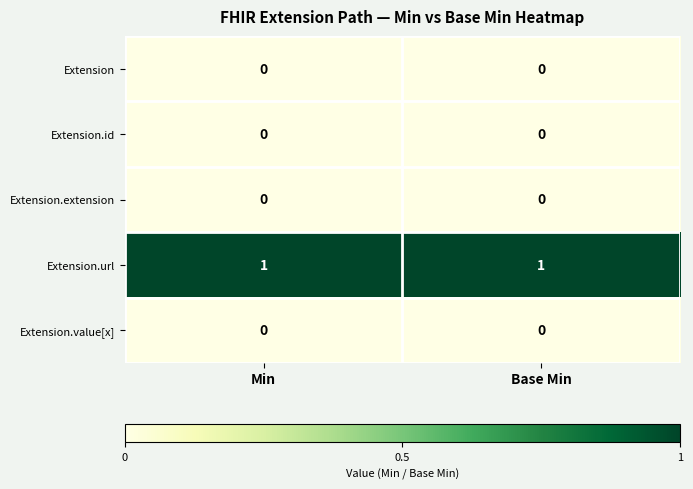

The Extension.url series shows 0 at Min. True or false?

False